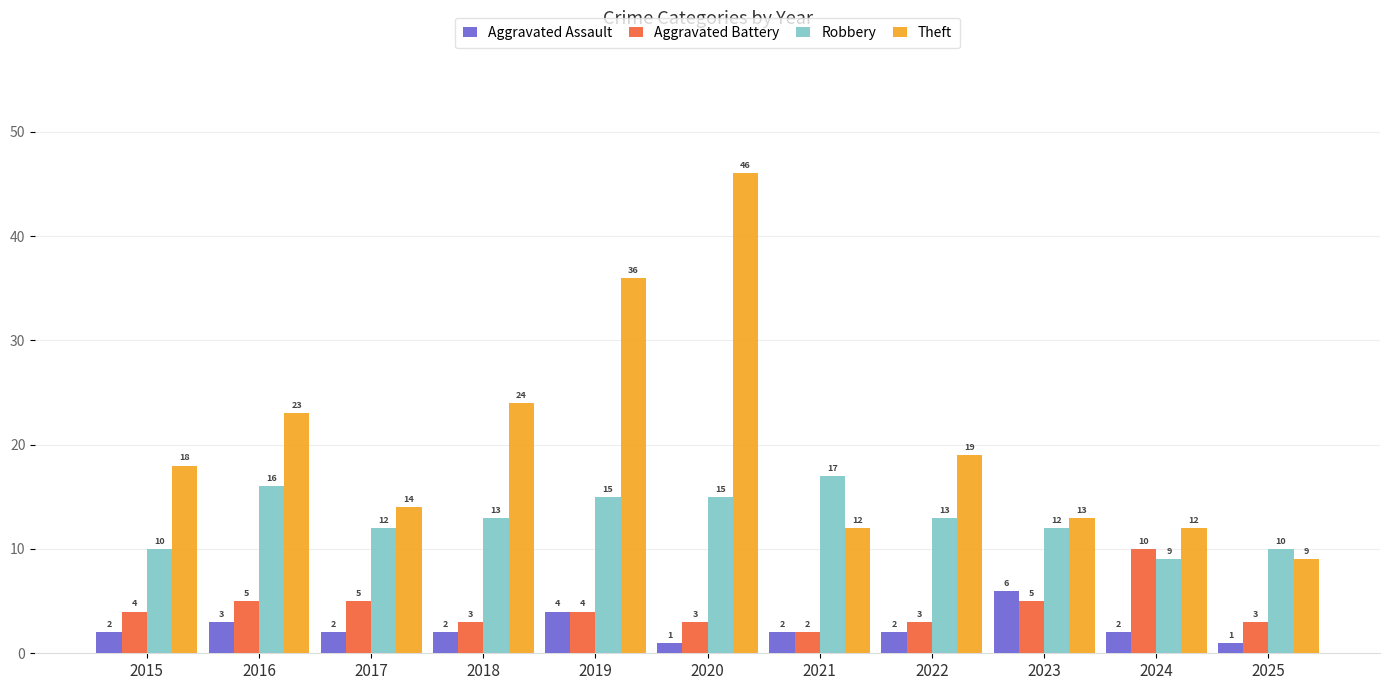

What are all the series names shown in the legend?

Aggravated Assault, Aggravated Battery, Robbery, Theft